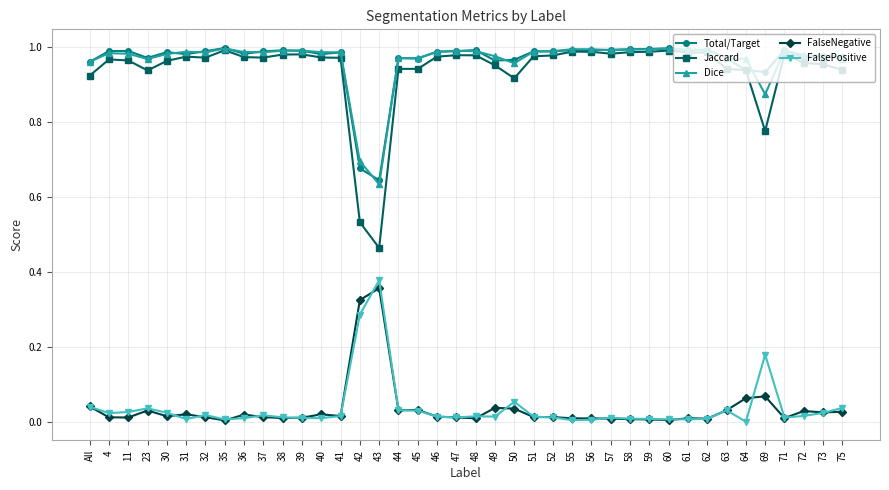

At which label does FalsePositive reach its peak?

43